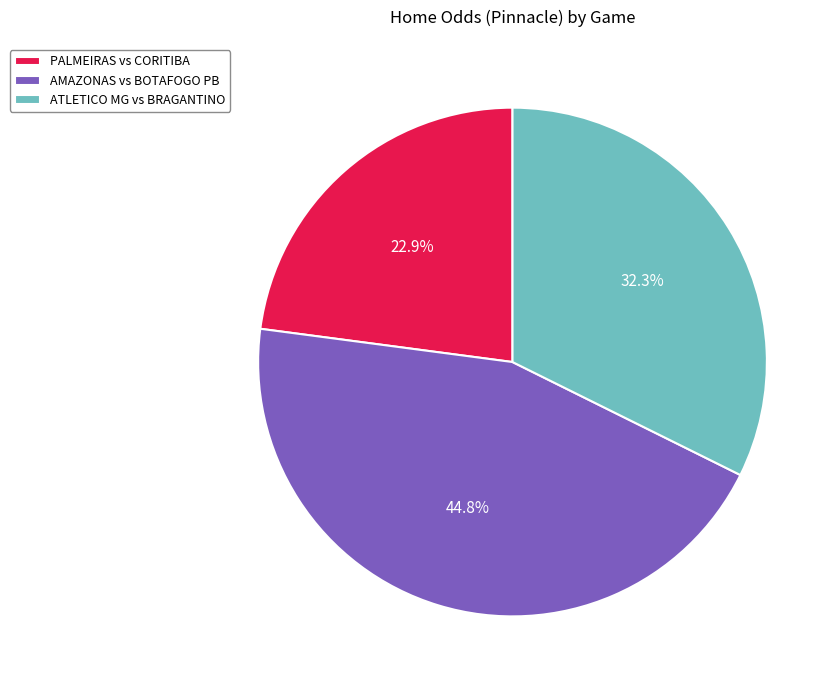

What percentage do ATLETICO MG vs BRAGANTINO and AMAZONAS vs BOTAFOGO PB together represent?

77.1%